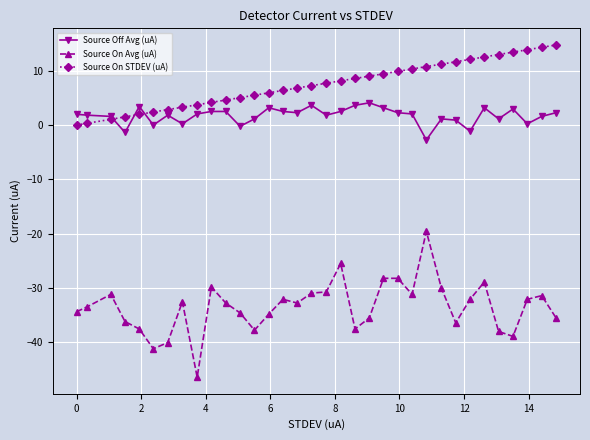

List the series in order of their peak value, highest first.

Source On STDEV (uA), Source Off Avg (uA), Source On Avg (uA)